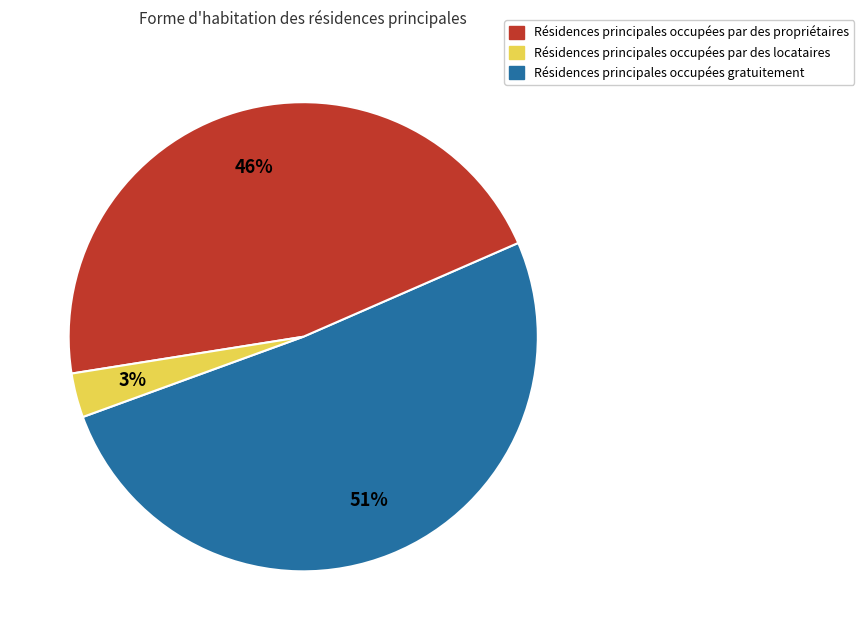

Does any single category account for the majority?

Yes